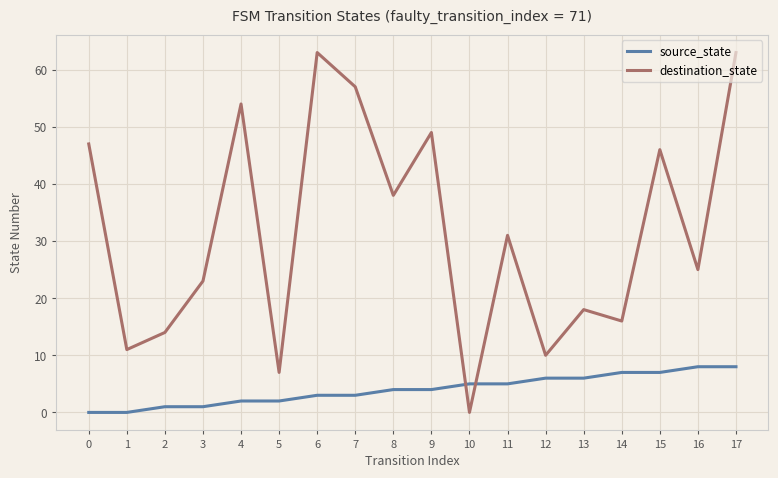

What is the difference between the second highest and minimum values in the destination_state series?

63